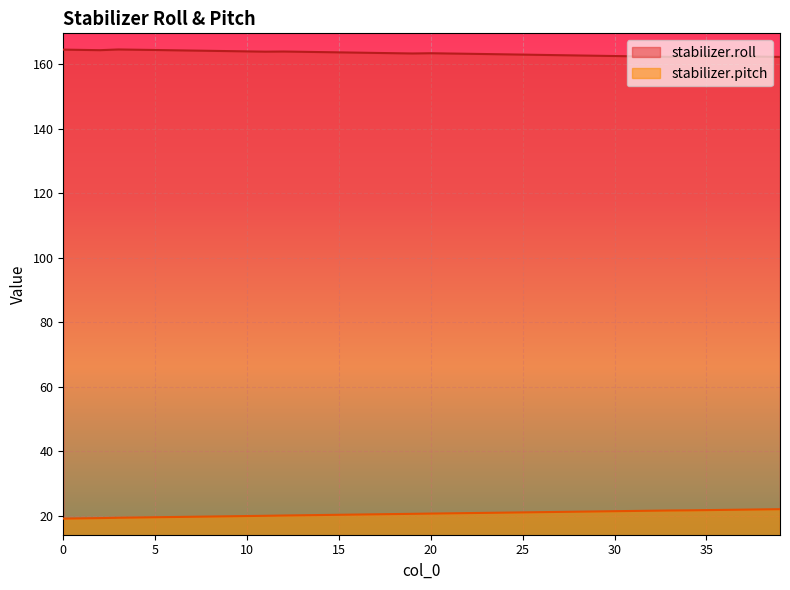

Reading left to right, extract all data points from this chart.

stabilizer.roll: 0=164.5	1=164.4	2=164.3	3=164.5	4=164.4	5=164.3	6=164.3	7=164.2	8=164.1	9=164.0	10=163.9	11=163.8	12=163.9	13=163.8	14=163.7	15=163.6	16=163.5	17=163.4	18=163.3	19=163.3	20=163.3	21=163.2	22=163.2	23=163.1	24=163.0	25=162.9	26=162.8	27=162.7	28=162.6	29=162.6	30=162.5	31=162.4	32=162.3	33=162.2	34=162.6	35=162.5	36=162.4	37=162.4	38=162.3	39=162.2
stabilizer.pitch: 0=19.2	1=19.2	2=19.3	3=19.4	4=19.5	5=19.6	6=19.7	7=19.7	8=19.8	9=19.9	10=20.0	11=20.0	12=20.1	13=20.2	14=20.3	15=20.3	16=20.4	17=20.5	18=20.6	19=20.6	20=20.7	21=20.8	22=20.9	23=20.9	24=21.0	25=21.1	26=21.2	27=21.2	28=21.3	29=21.4	30=21.5	31=21.5	32=21.6	33=21.7	34=21.7	35=21.8	36=21.9	37=21.9	38=22.0	39=22.1